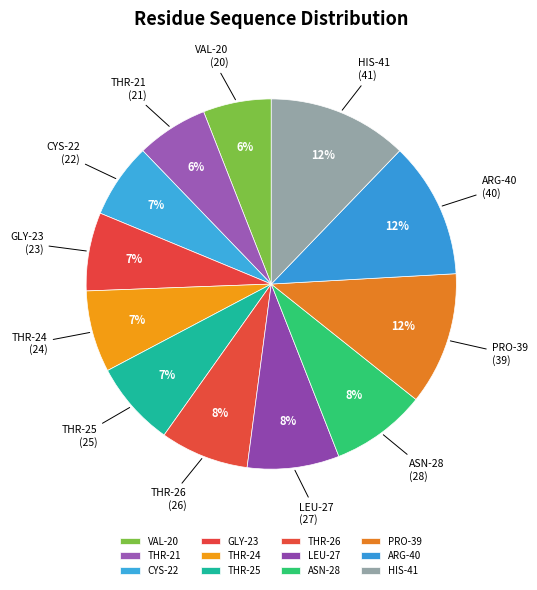

Count the number of slices in the pie.

12